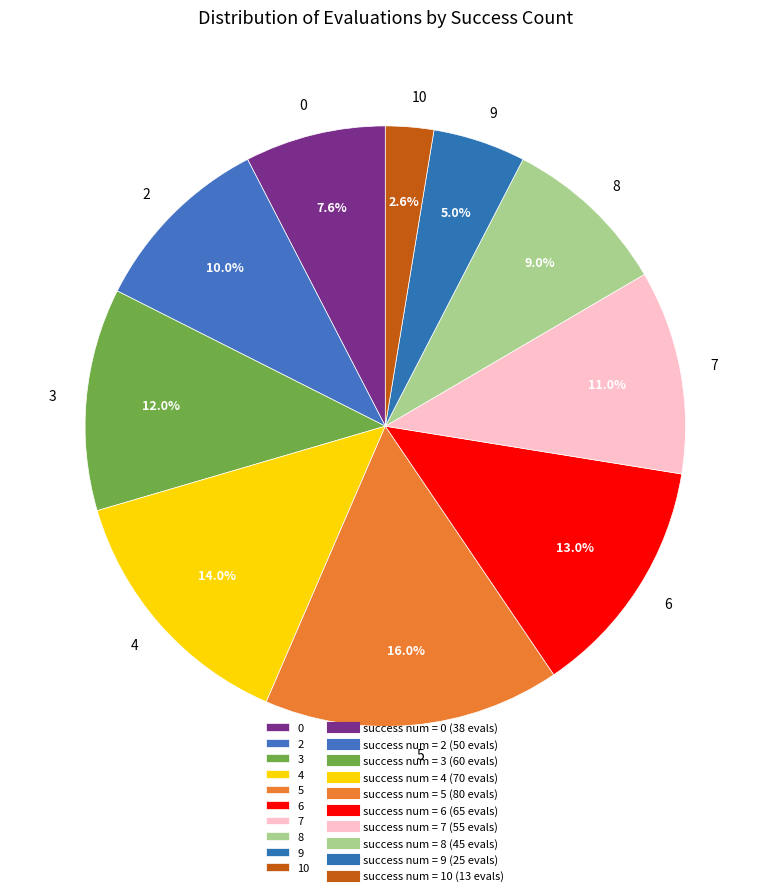

To the nearest percent, what is the difference between the largest and smallest slice percentages?

13%